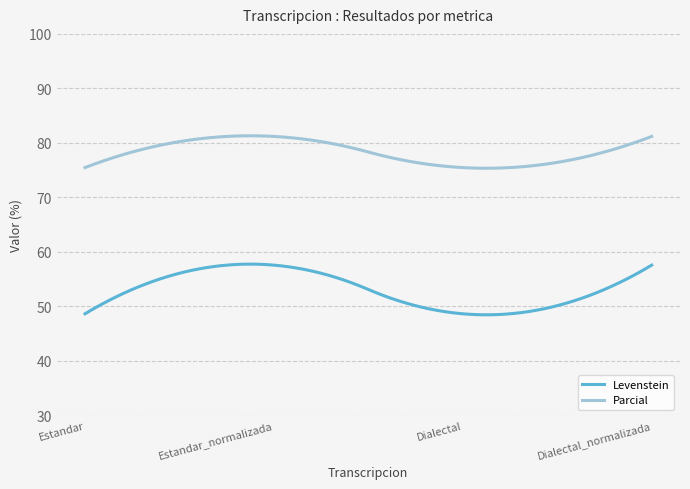

What is the maximum value shown in the chart?

81.3